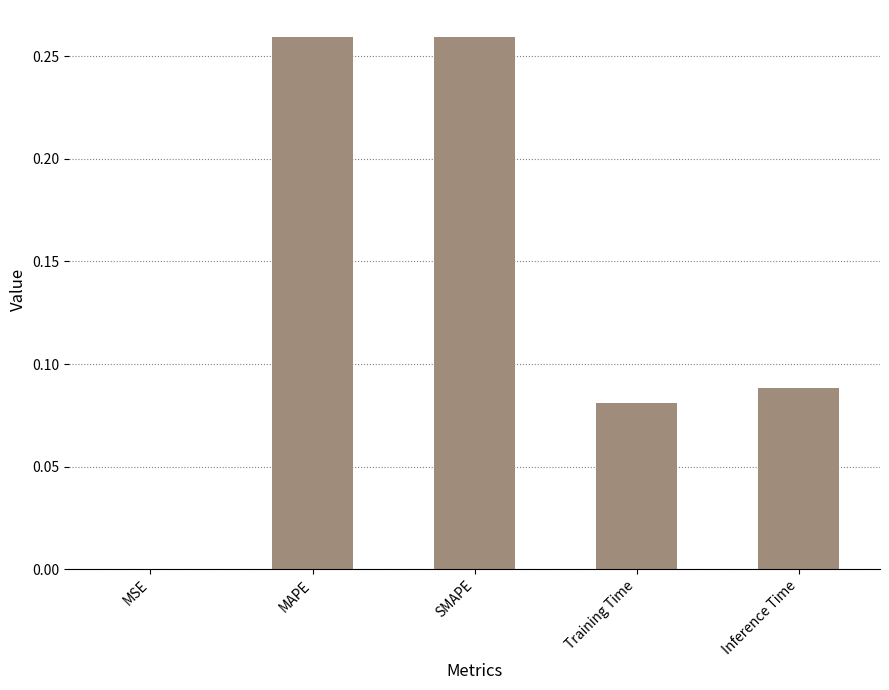

The chart shows a value of 0.0 at MSE. True or false?

True